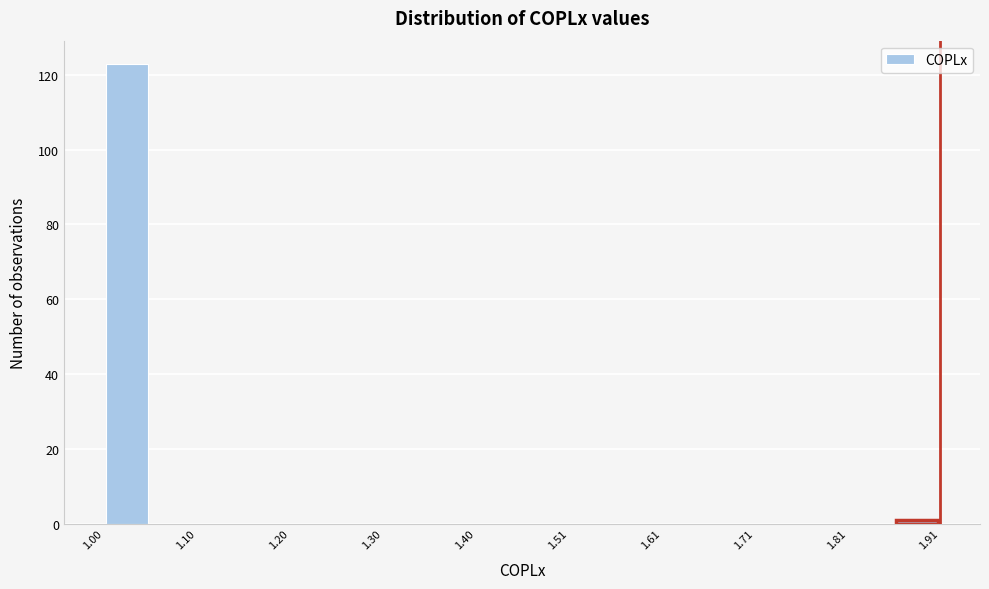

Around what value on the x-axis is the tallest bar? Give the approximate position of its centre, as read against the axis.

1.02